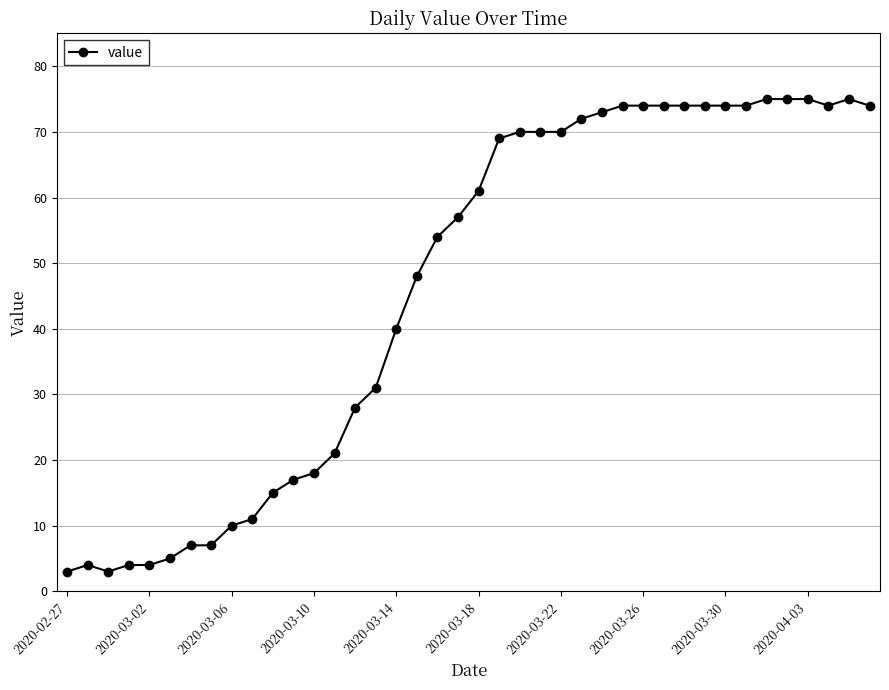

What is the greatest value displayed?

75